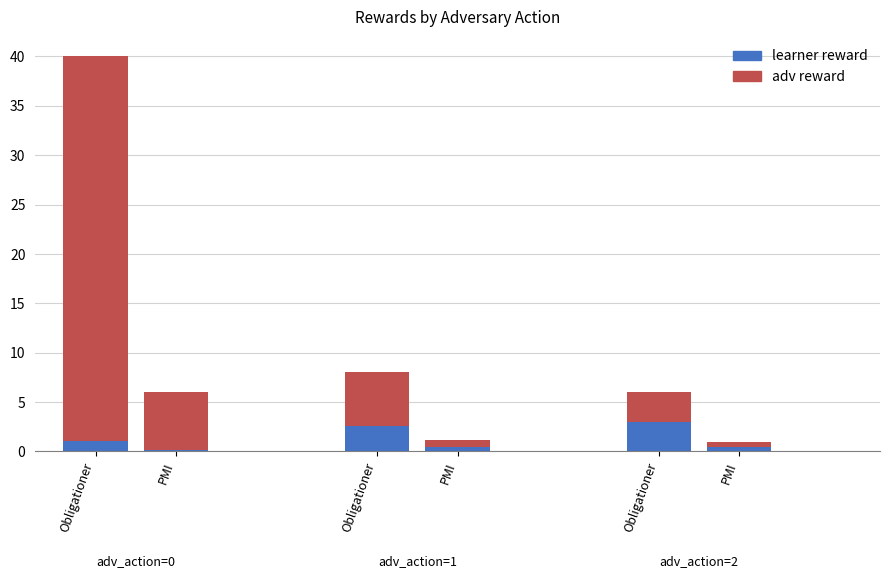

Is it true that adv reward equals 16 at Row 0?

False